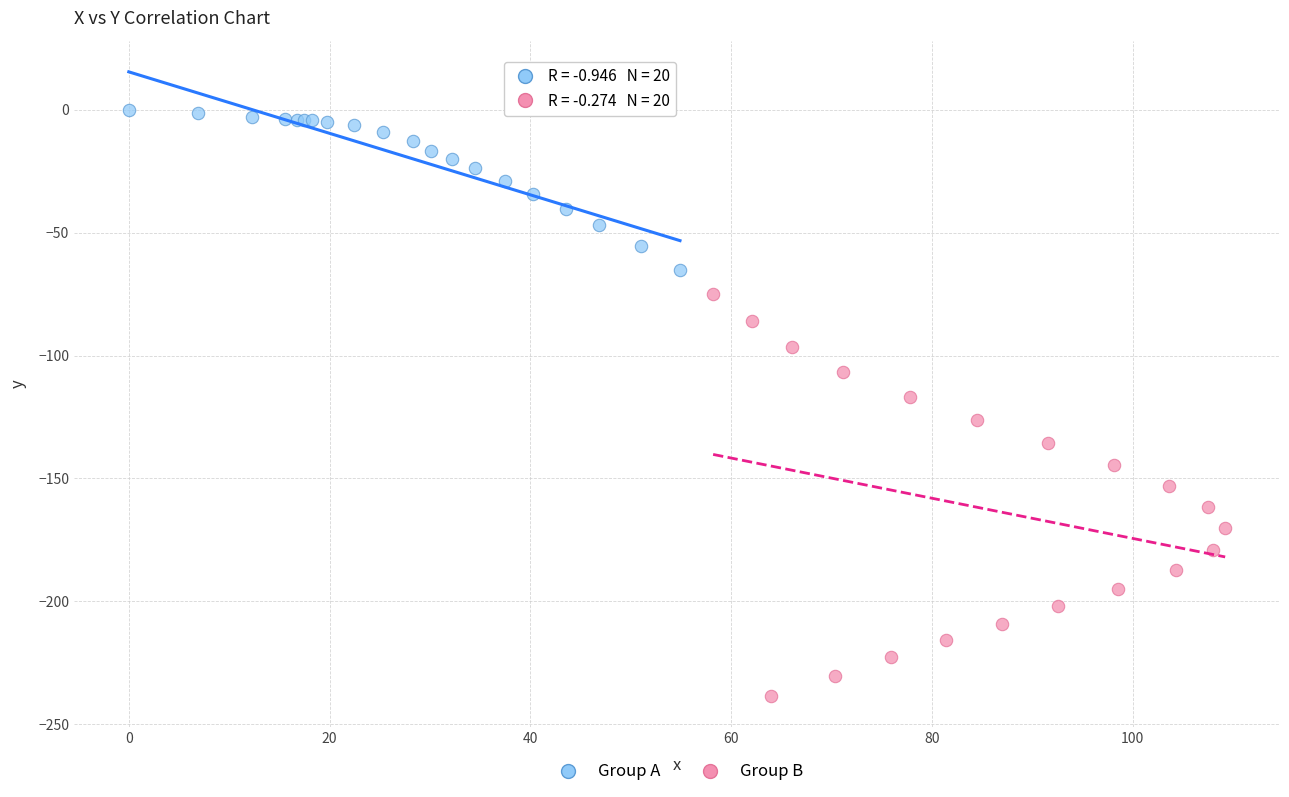

Which series contains the highest Y value?

Group A